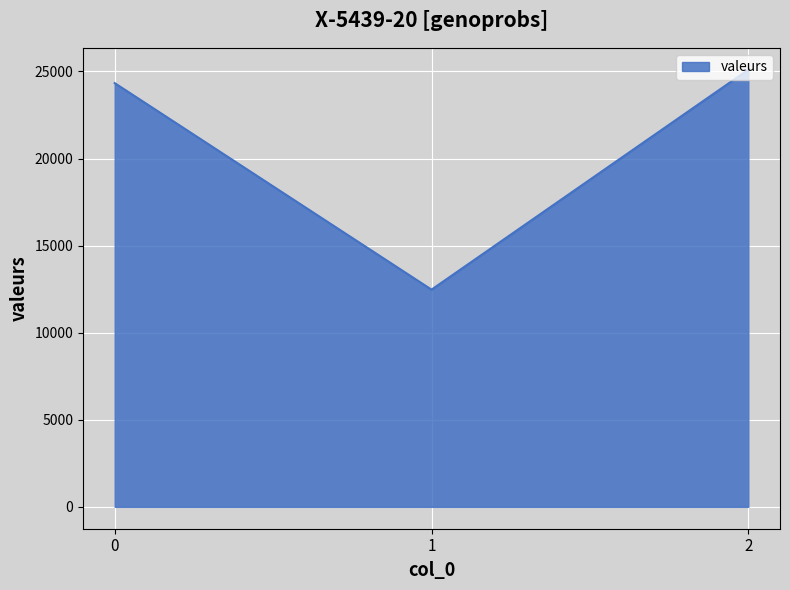

List the labels in order of value, smallest first.

1, 0, 2